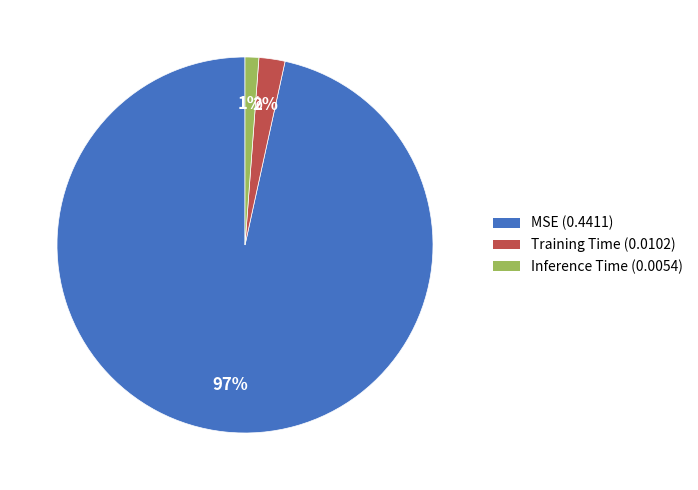

Which category has the biggest portion of the pie?

MSE